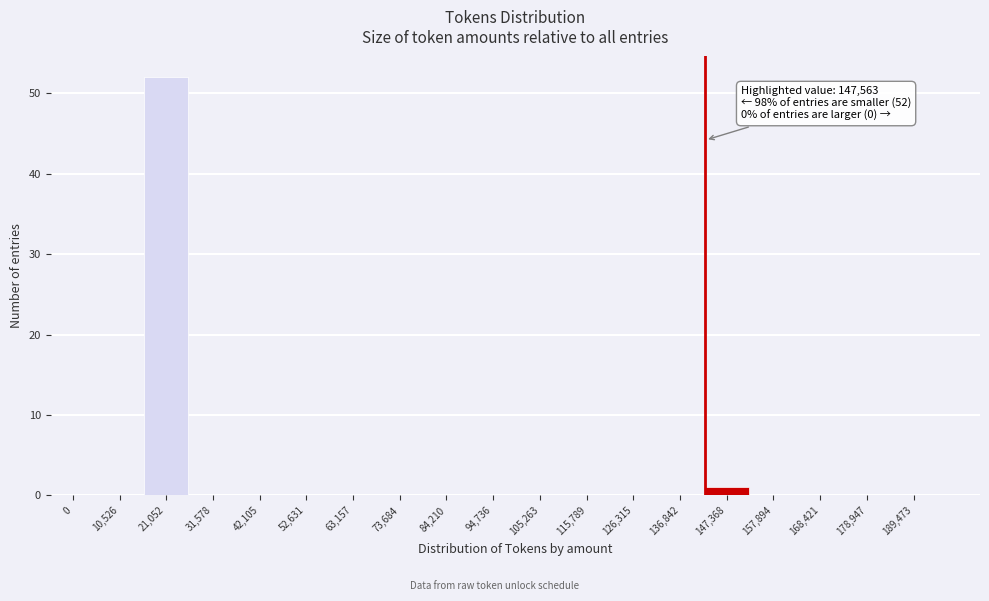

Reading left to right, transcribe all the data shown in this chart.

0=0	10,526=0	21,052=52	31,578=0	42,105=0	52,631=0	63,157=0	73,684=0	84,210=0	94,736=0	105,263=0	115,789=0	126,315=0	136,842=0	147,368=1	157,894=0	168,421=0	178,947=0	189,473=0